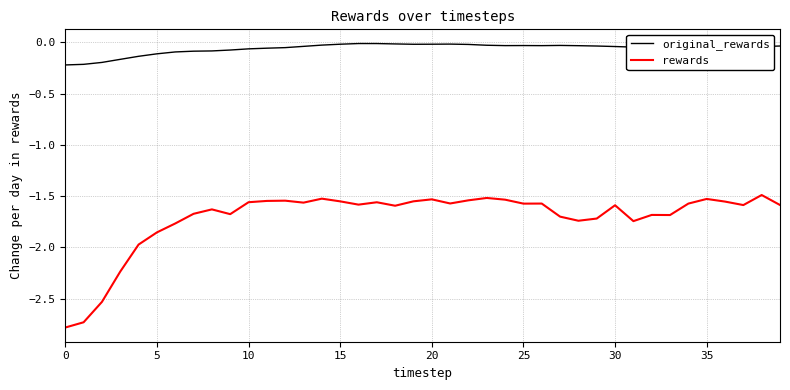

What is the minimum value shown in the chart?

-2.8